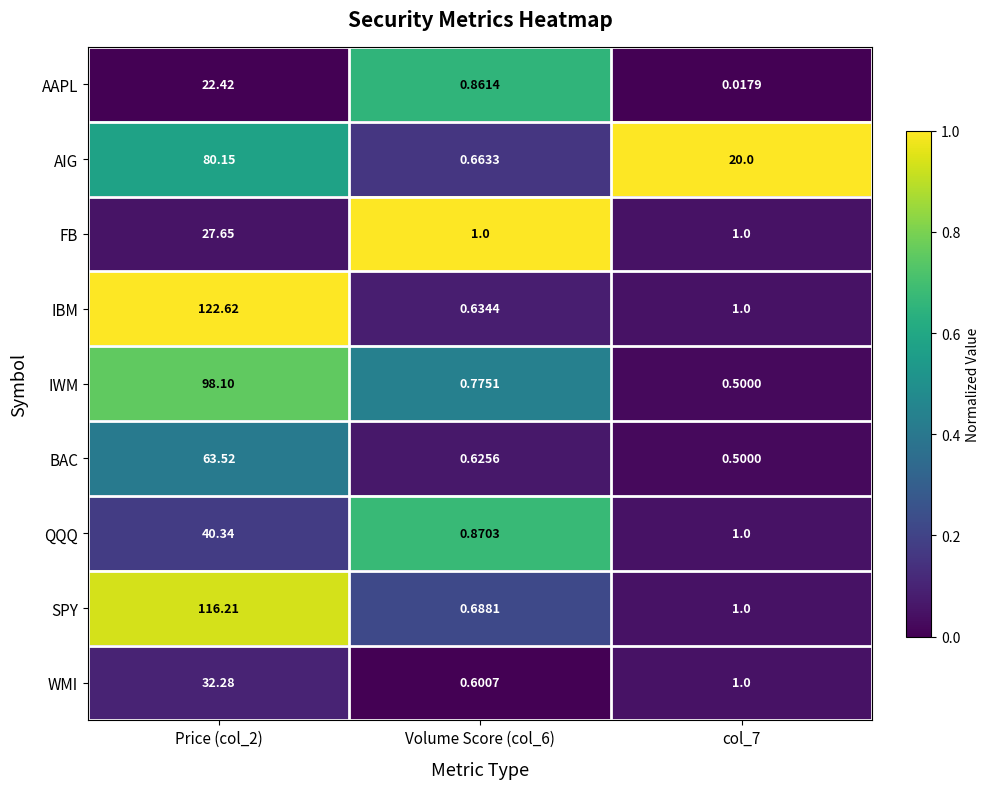

Rank the series by their maximum value, from highest to lowest.

IBM, SPY, IWM, AIG, BAC, QQQ, WMI, FB, AAPL